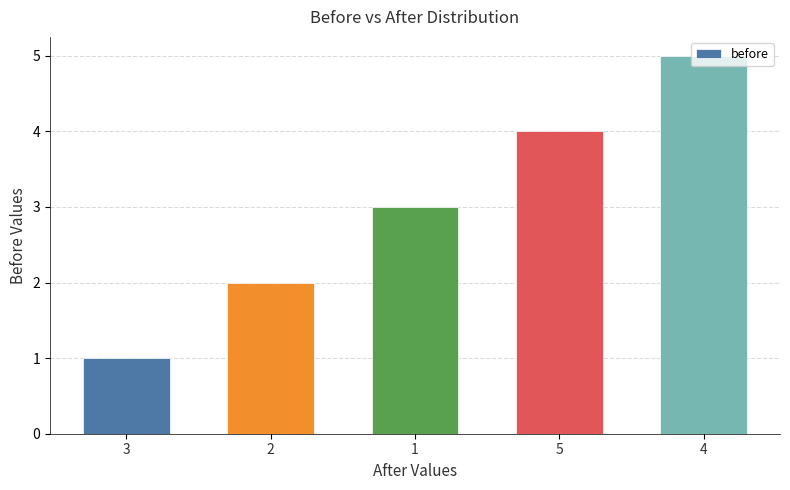

What is the sum of the values at 2 and 1?

5